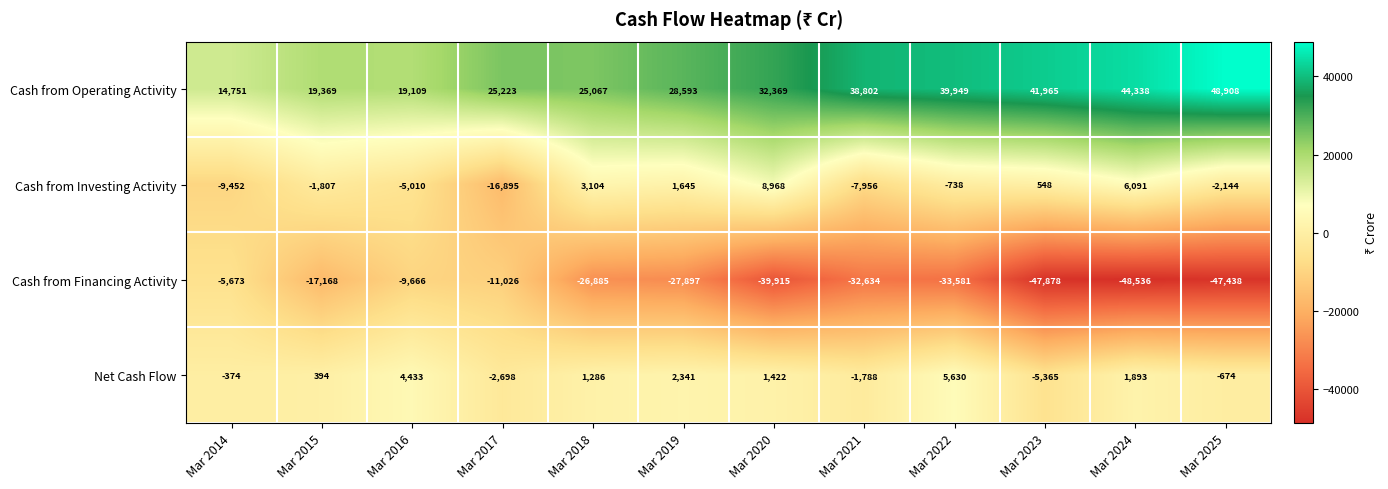

Which series changed the most between Mar 2016 and Mar 2022?

Cash from Financing Activity